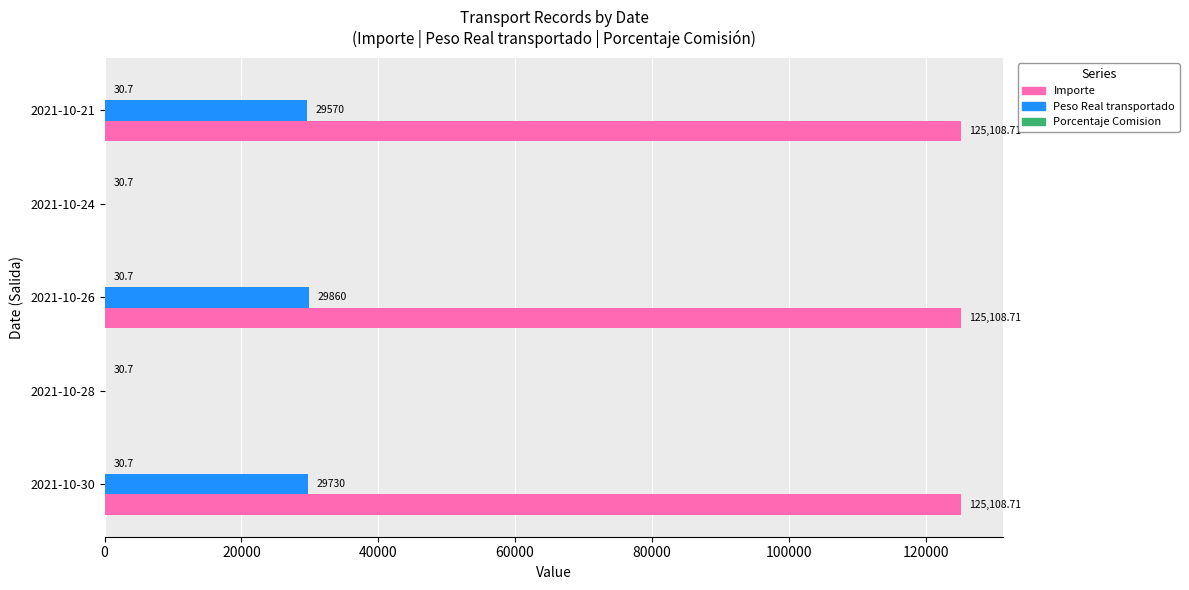

What is the sum of all Importe values?

375326.1